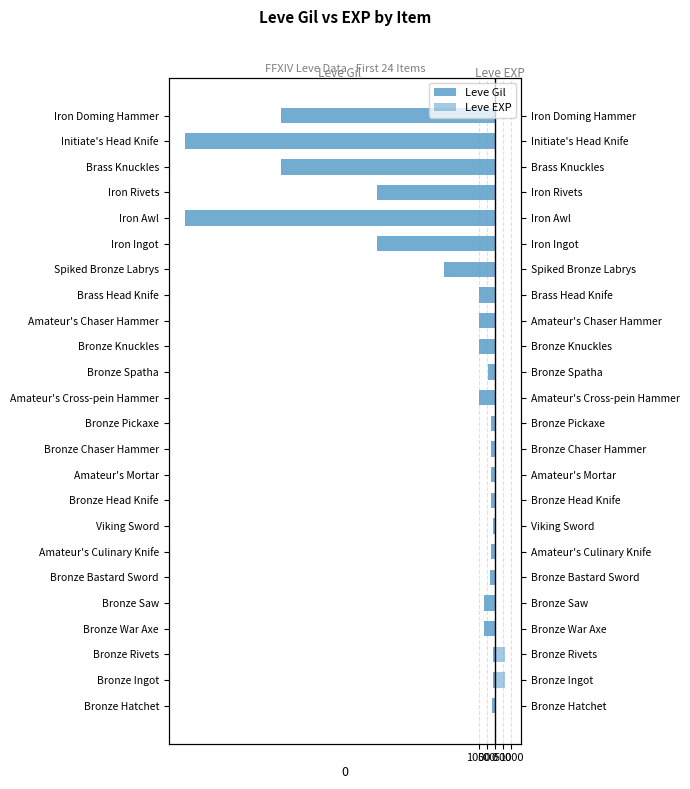

What are all the series names shown in the legend?

Leve Gil, Leve EXP